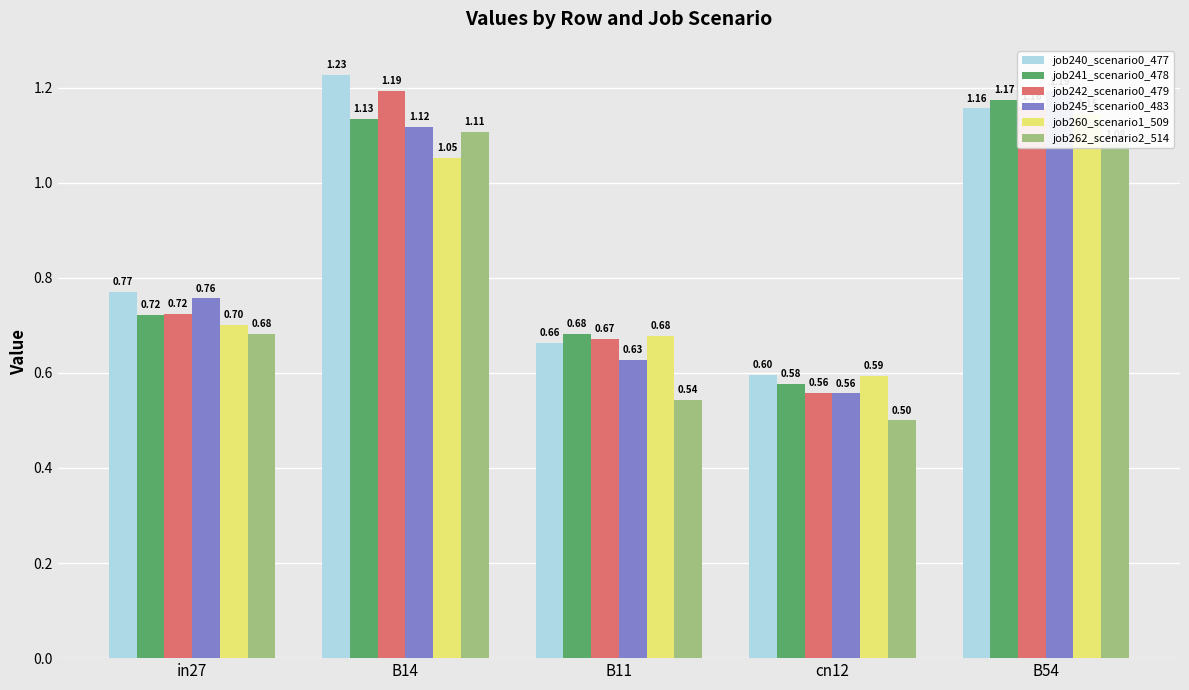

How many series are shown in this chart?

6